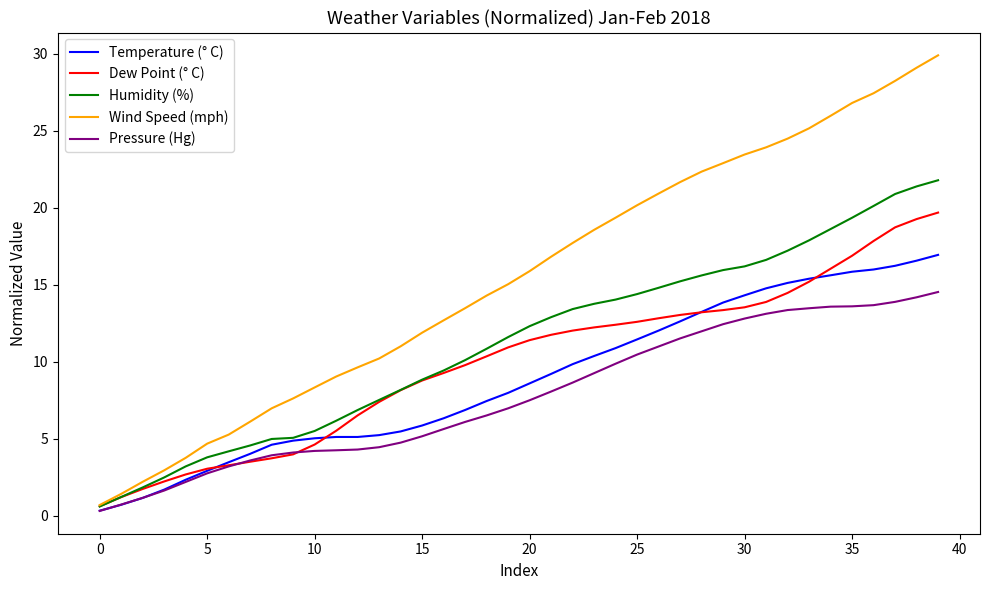

Which series has the widest spread of values?

Wind Speed (mph)